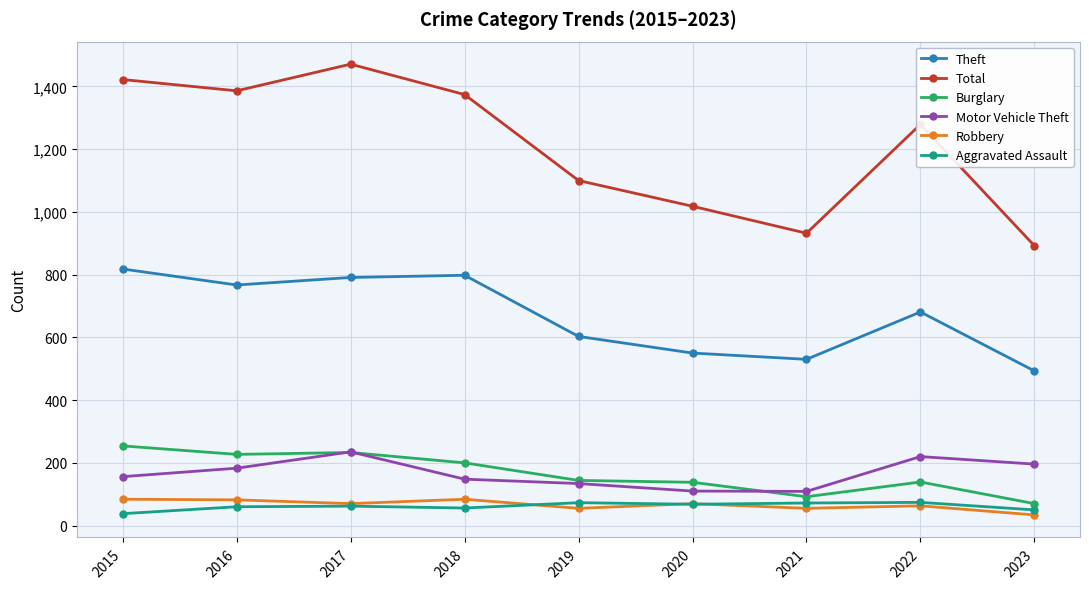

Where does the Robbery series first go above 70?

2015